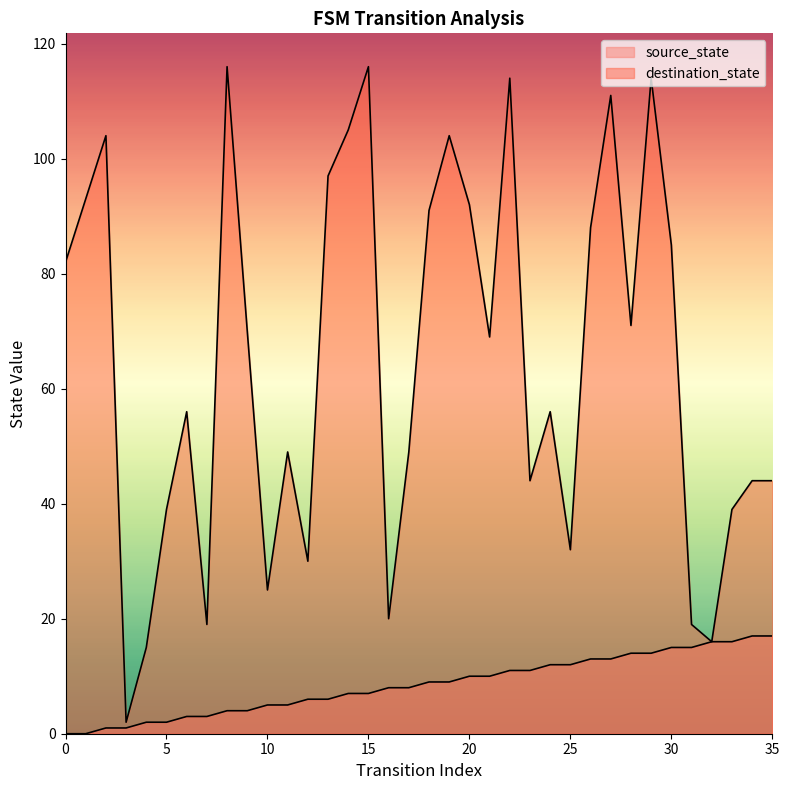

True or false: destination_state and source_state intersect in this chart.

False